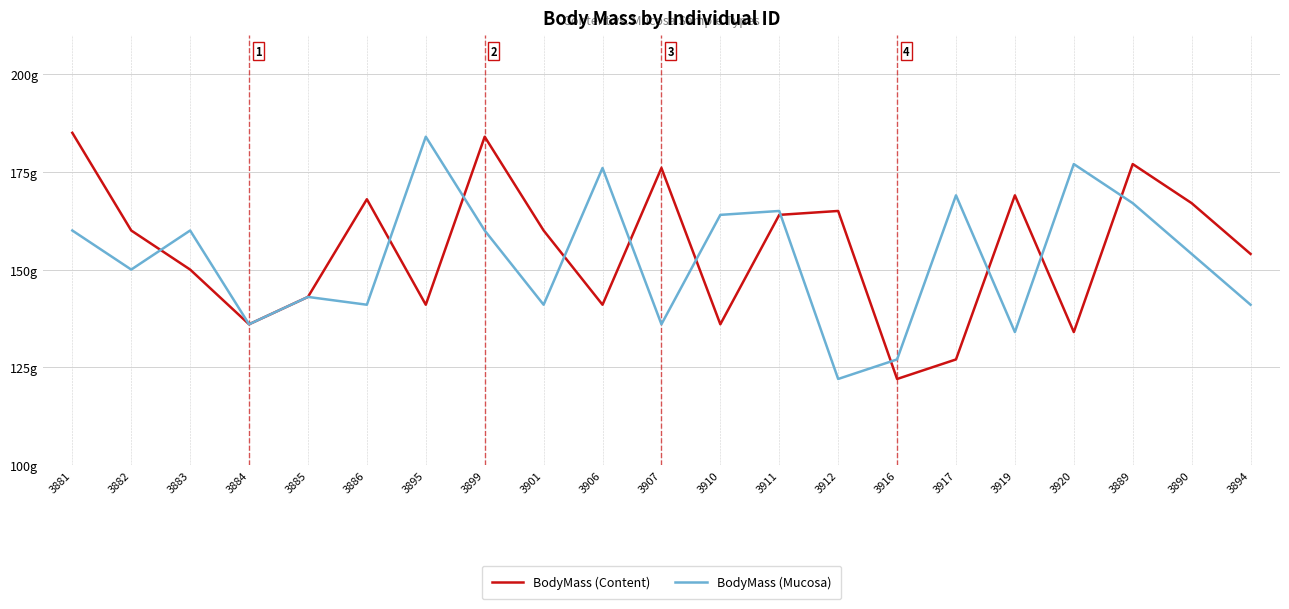

Is this an area chart (filled region under the line)?

No